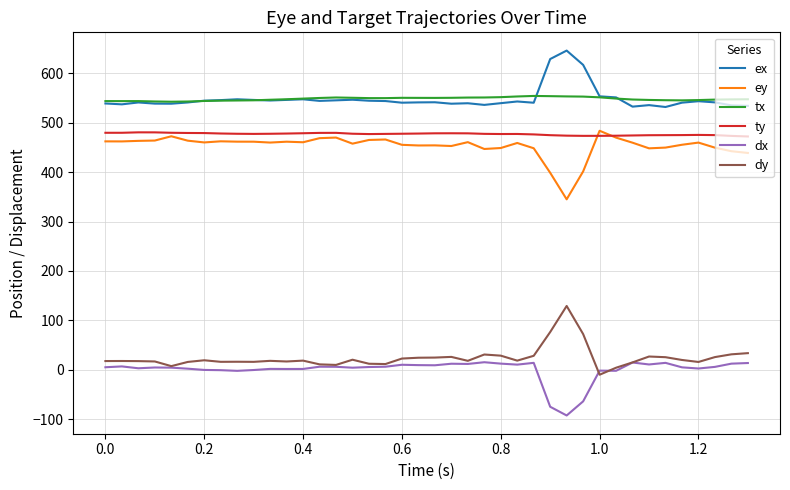

True or false: dy and ty intersect in this chart.

False